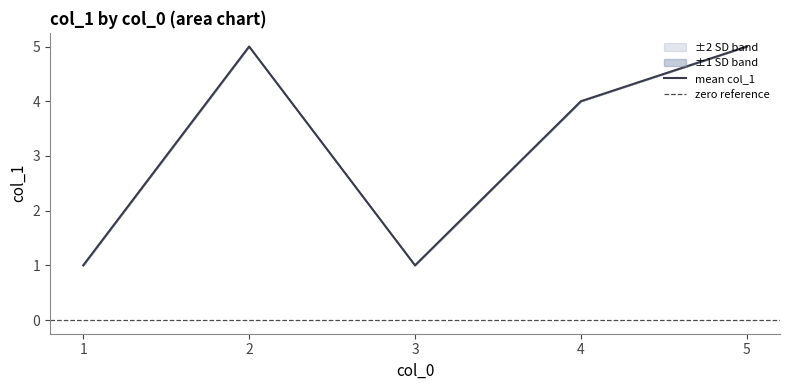

At which category does upper reach its first local valley?

3